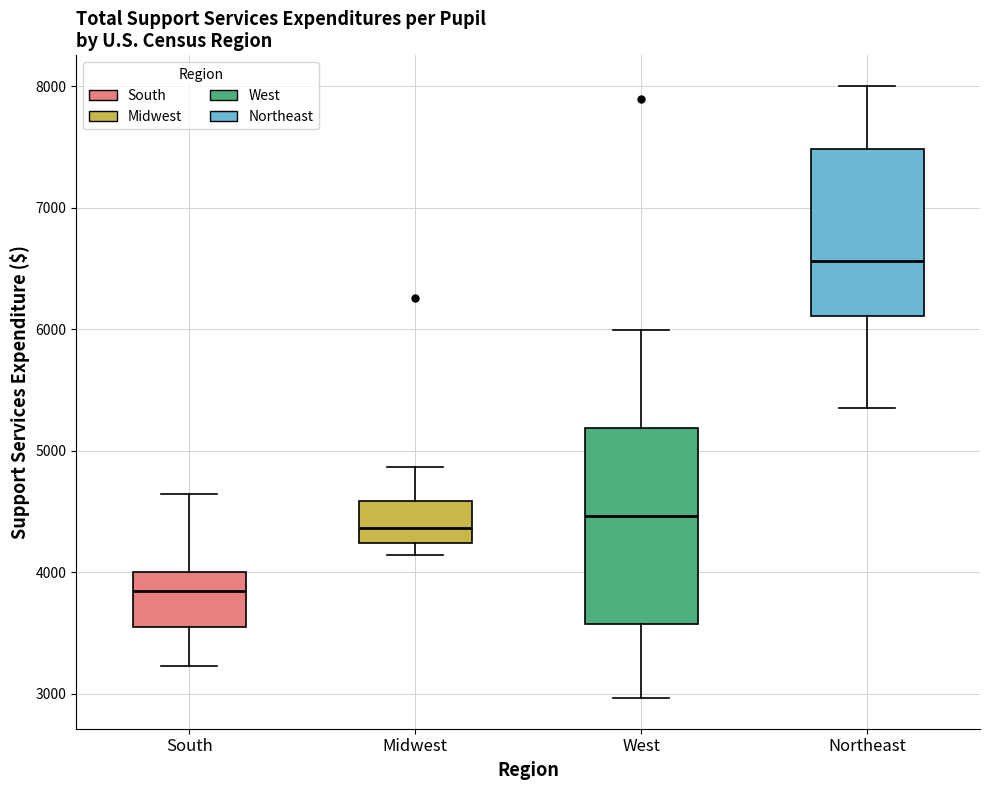

Which box has the lowest median line?

South